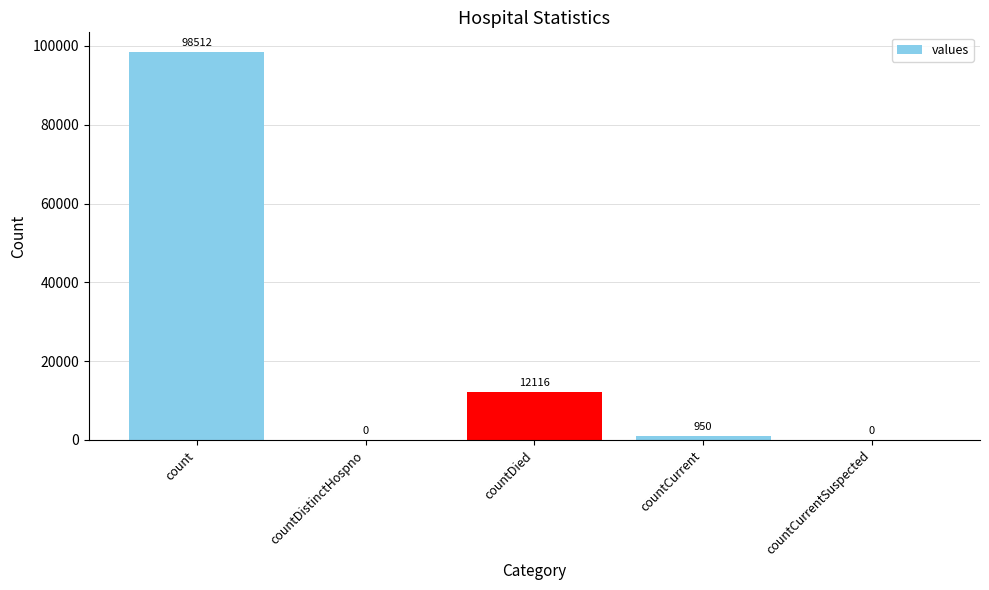

The value at countDistinctHospno is 0. True or false?

True